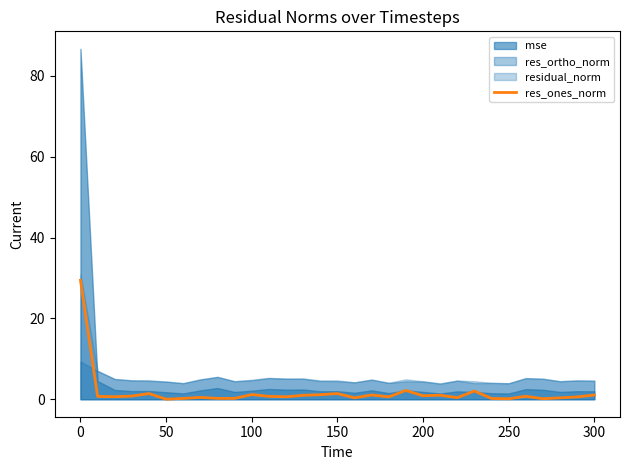

Reading right to left, what are all the values shown in this chart?

1.0	0.6	0.3	0.1	0.7	0.1	0.2	2.0	0.4	1.0	0.9	2.2	0.6	1.0	0.3	1.4	1.1	1.0	0.6	0.7	1.1	0.2	0.2	0.4	0.2	0.0	1.4	0.8	0.6	0.7	29.4